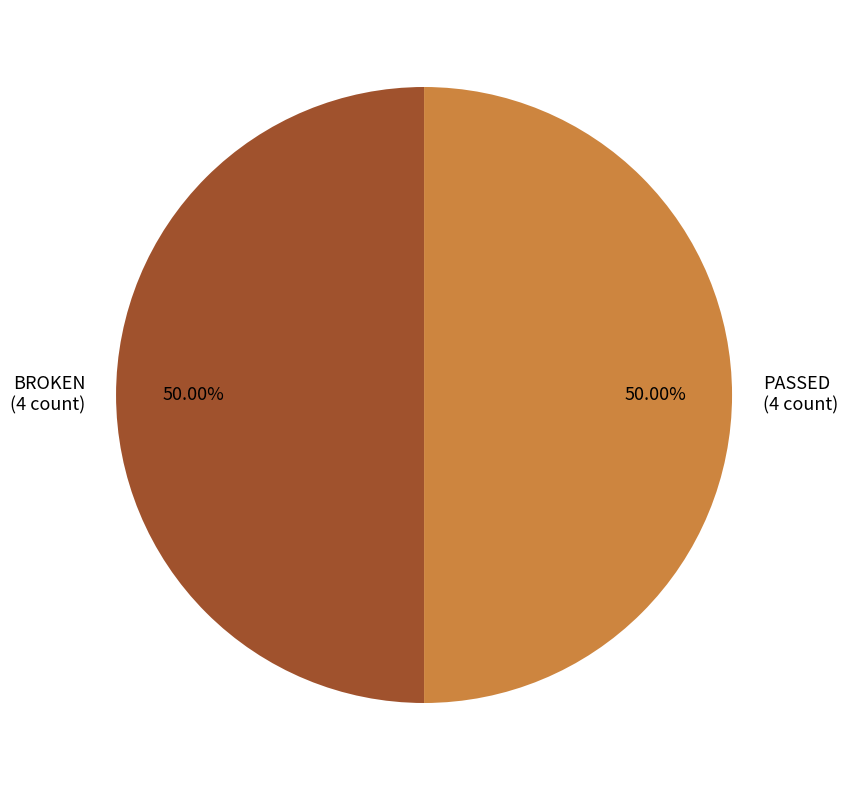

Count the number of slices in the pie.

2